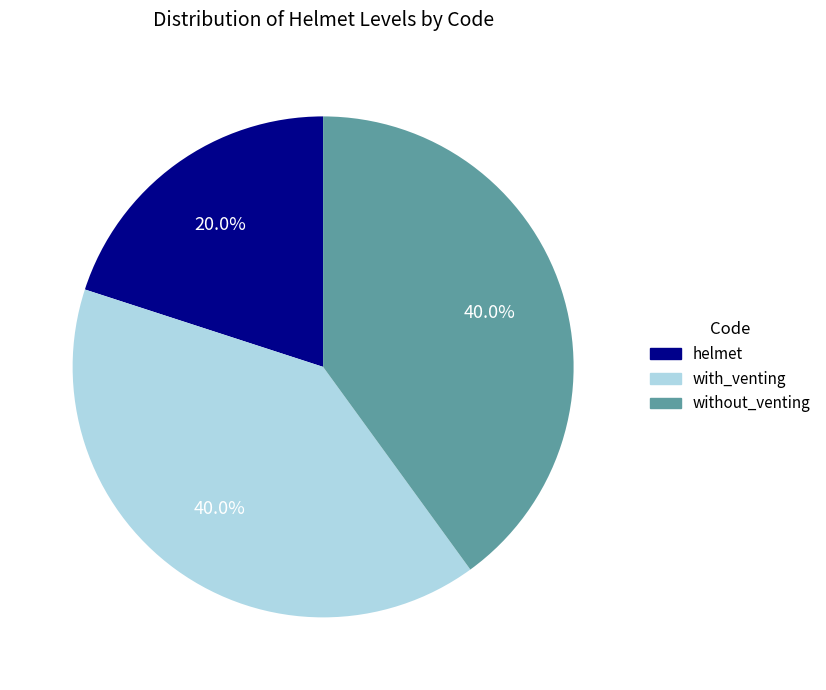

How many segments does this pie chart have?

3